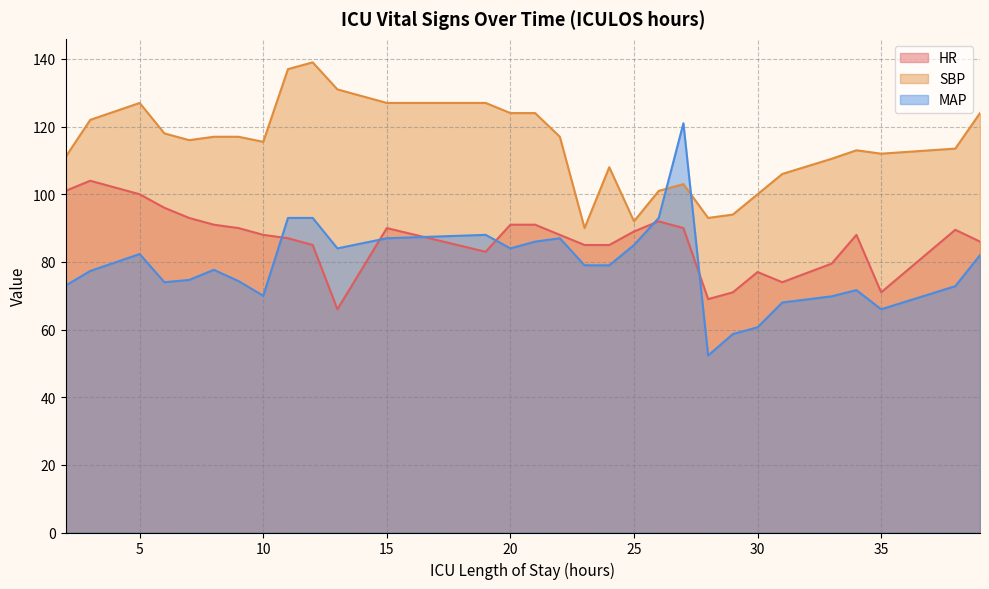

At how many categories does at least one series exceed 117?

12